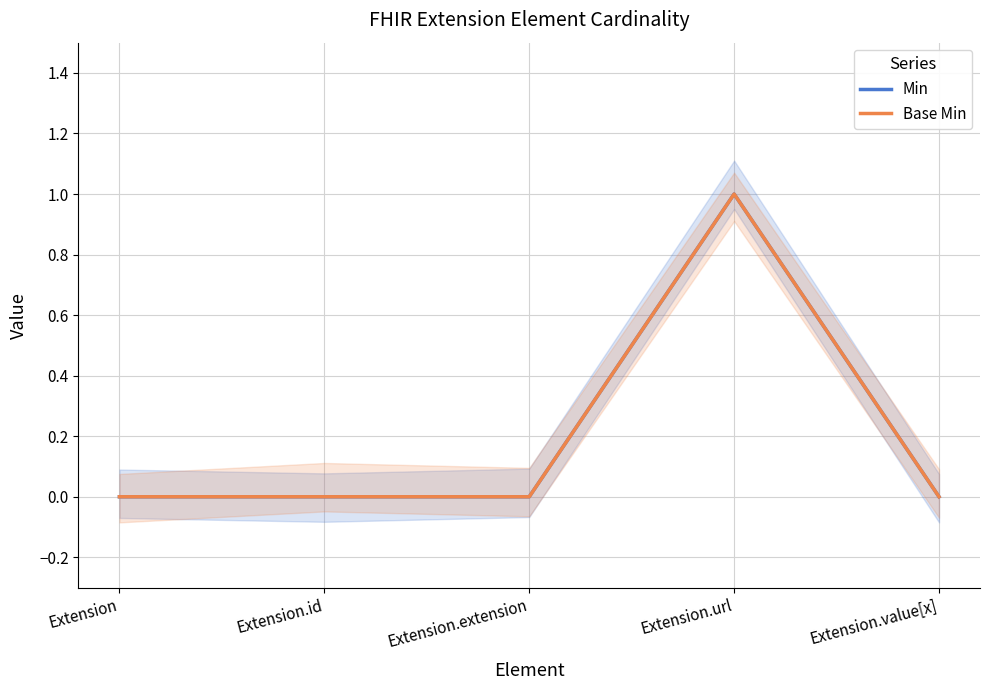

Rank the series by their maximum value, from lowest to highest.

Min, Base Min